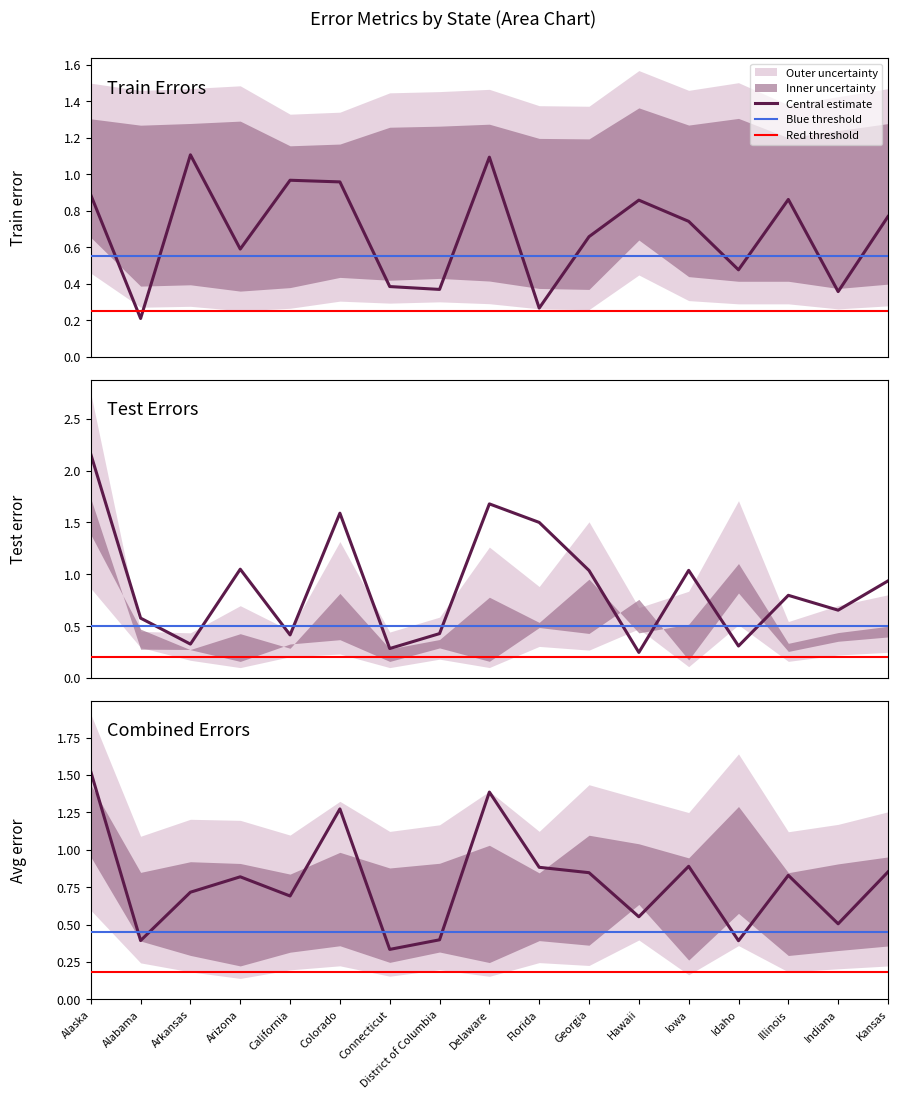

What is the label of the 8th point from the left?

District of Columbia